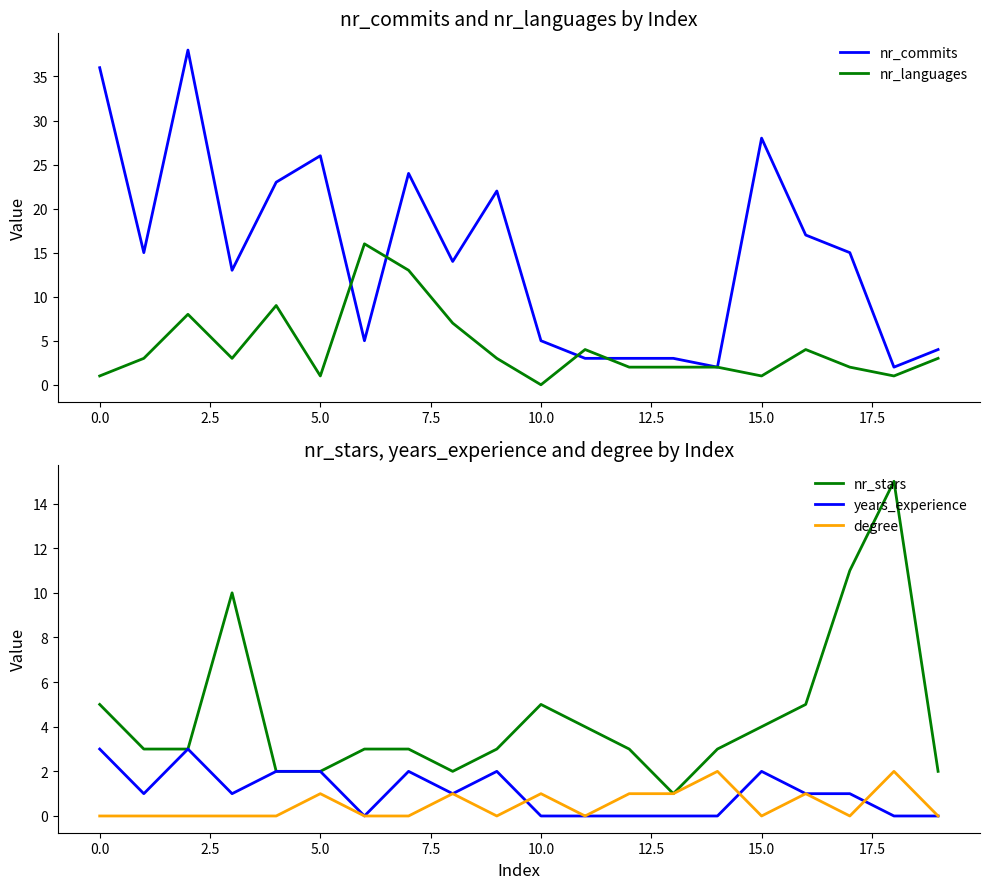

True or false: degree has more than 1 interior local peaks.

True